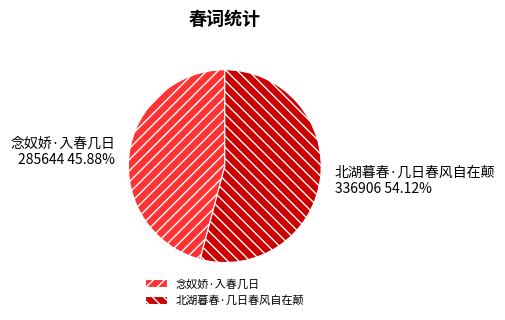

Which slice is the smallest?

念奴娇·入春几日